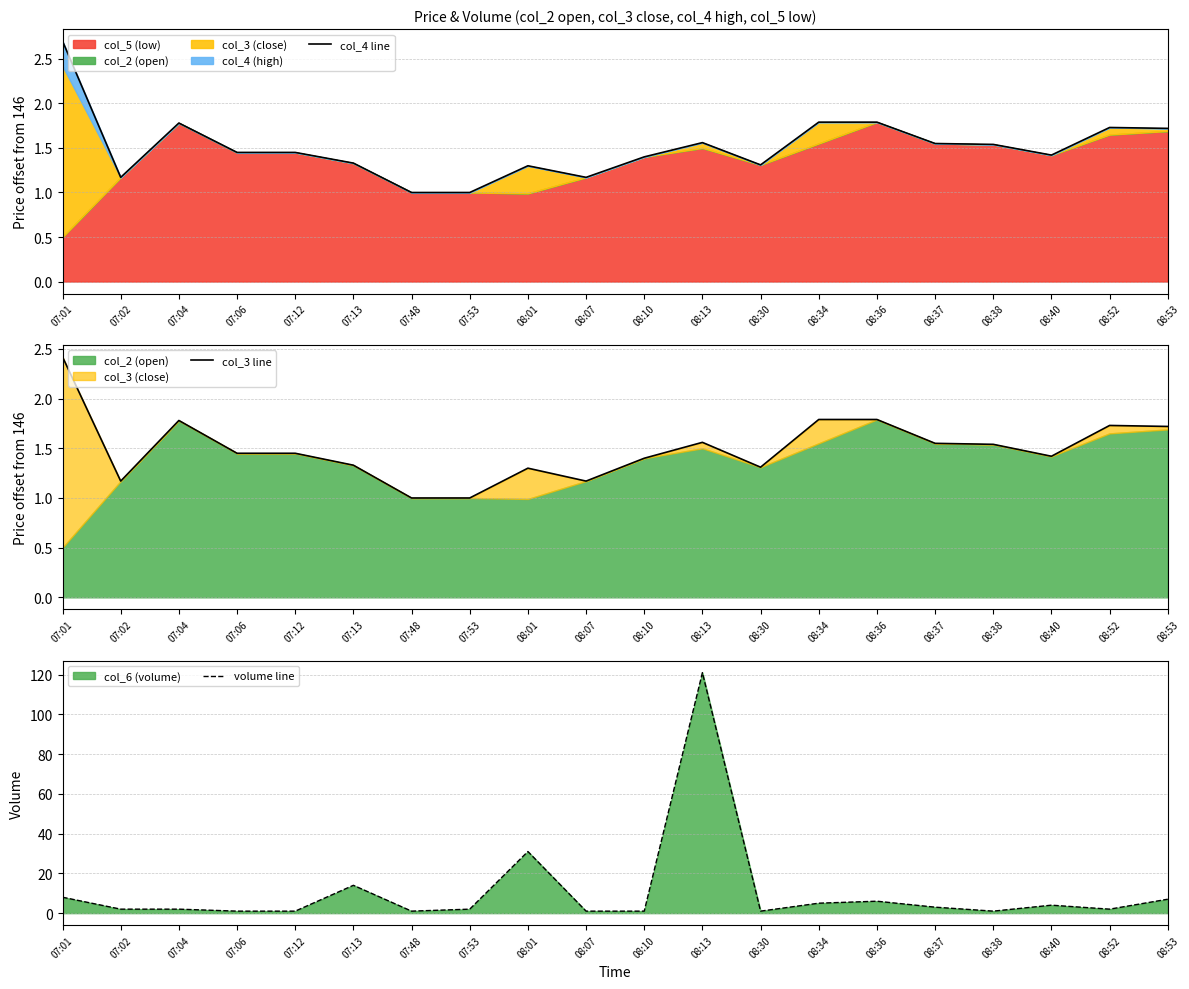

Count the number of categories in the chart.

20